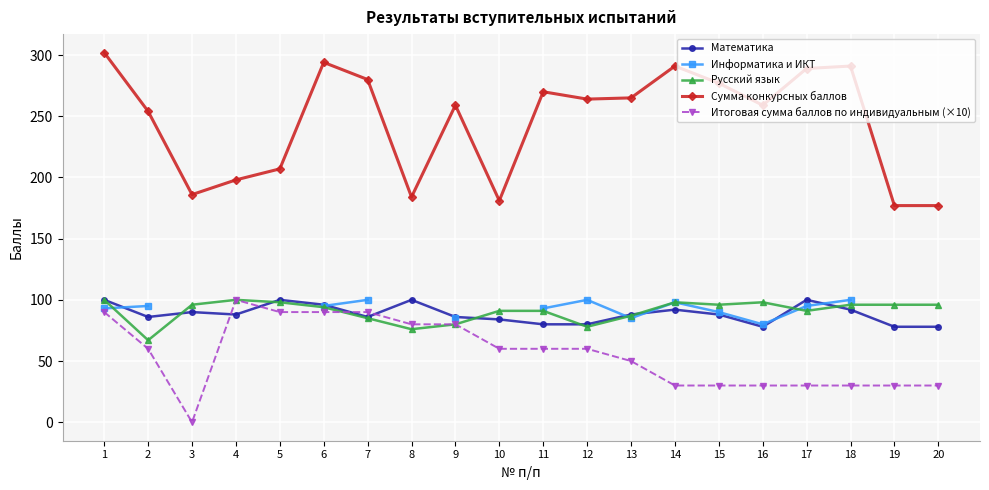

True or false: Русский язык has a value of 18.1 at 2.

False